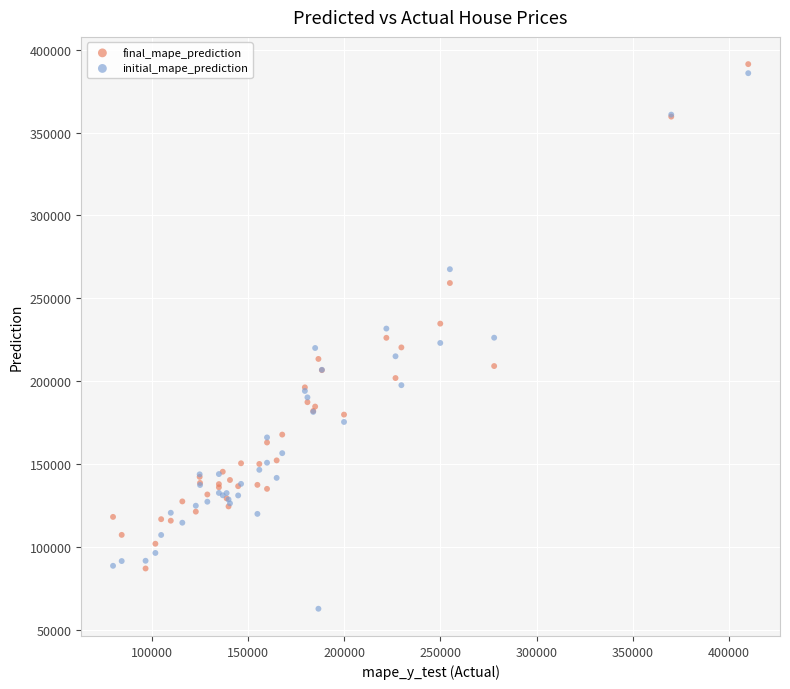

What are all the series names shown in the legend?

final_mape_prediction, initial_mape_prediction